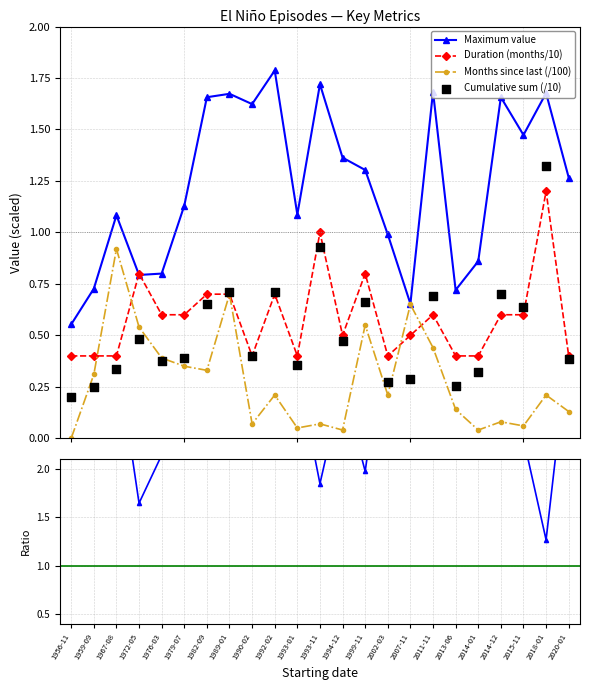

Which series reaches the minimum Y coordinate?

Months since last (/100)